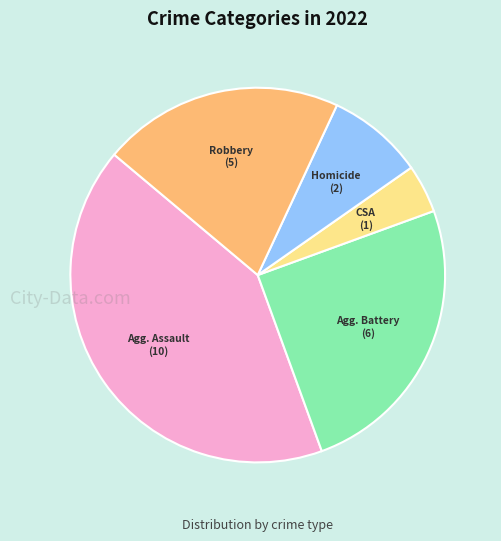

Count the number of slices in the pie.

5